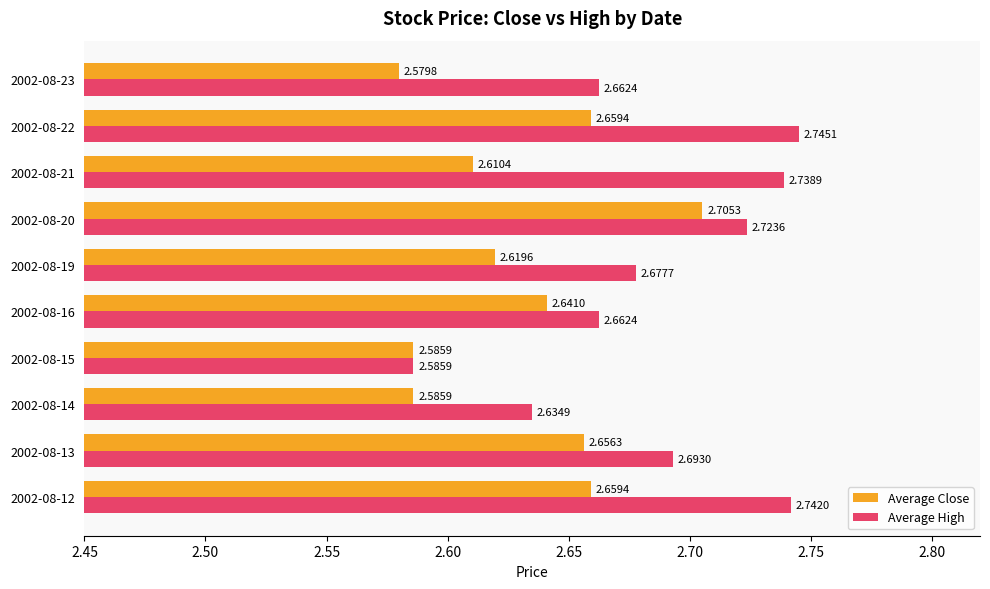

What is the total value across all series at 2002-08-14?

5.2